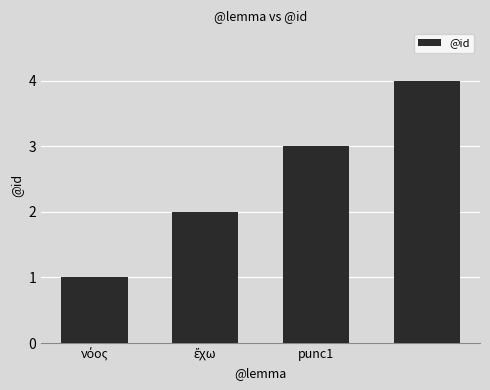

What is the minimum value shown in the chart?

1